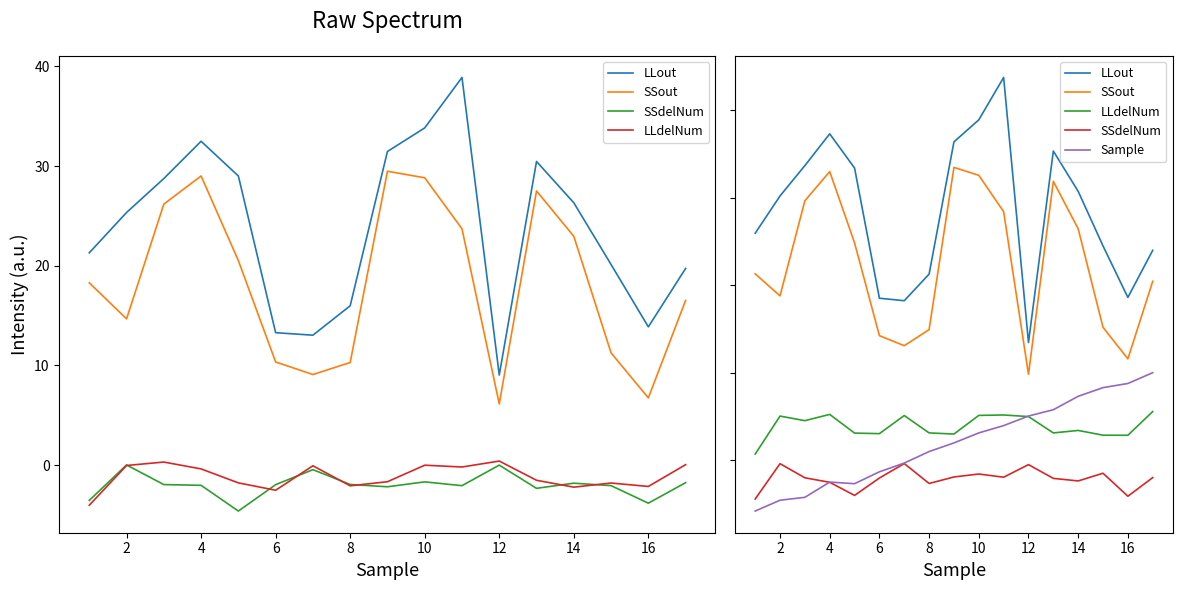

True or false: SSout and SSdelNum cross at least once.

False